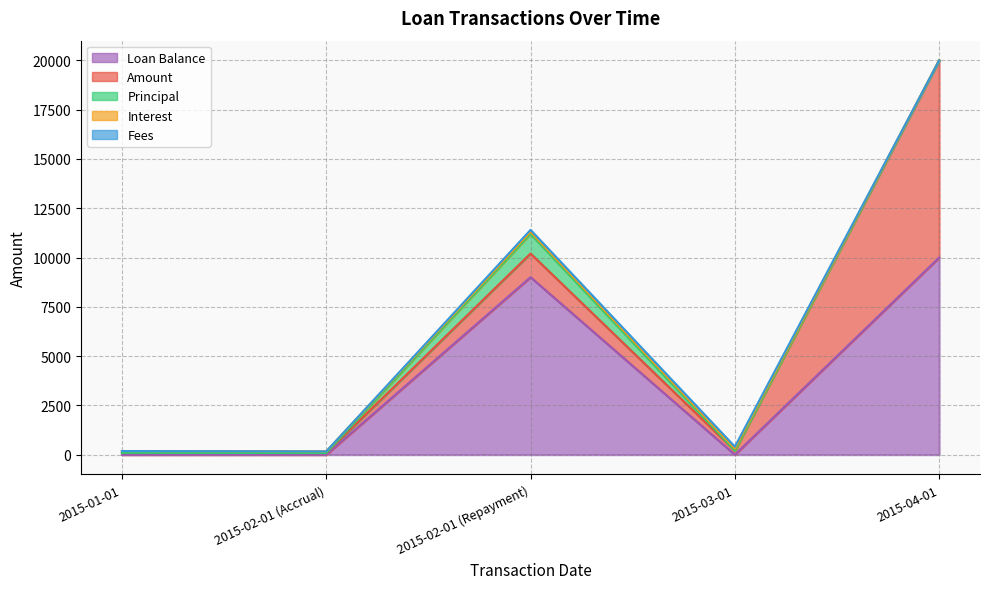

Where do Fees and Loan Balance first cross each other?

2015-02-01 (Repayment) and 2015-03-01